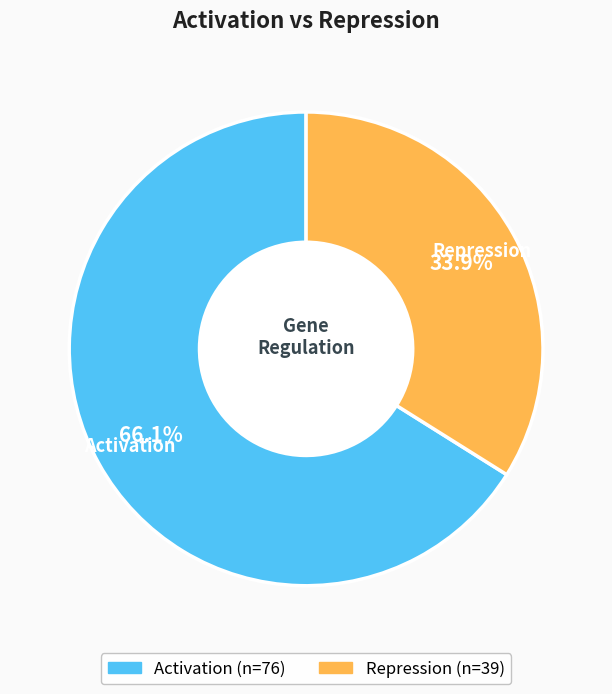

Which slice is the largest?

Activation